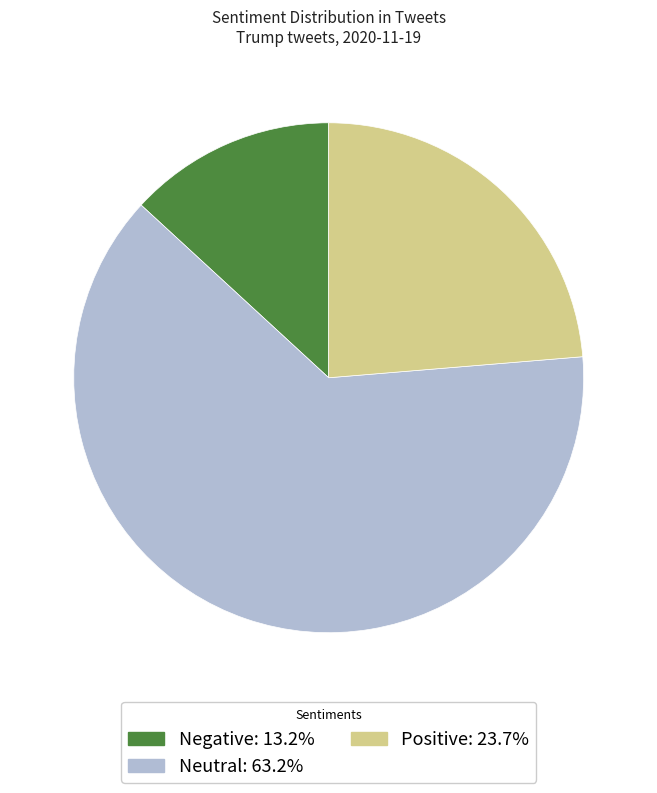

Do Negative: 13.2% and Positive: 23.7% together represent more than half of the pie?

No